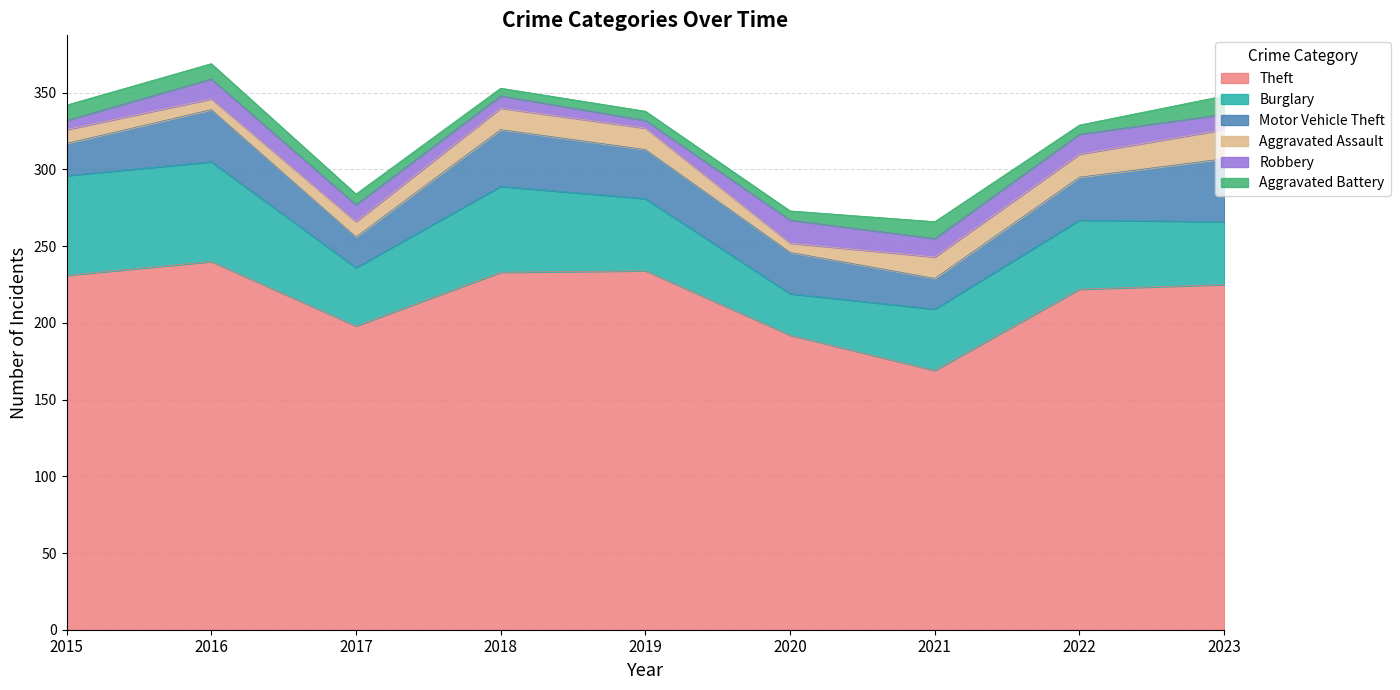

Which label corresponds to the largest value in the chart?

2016